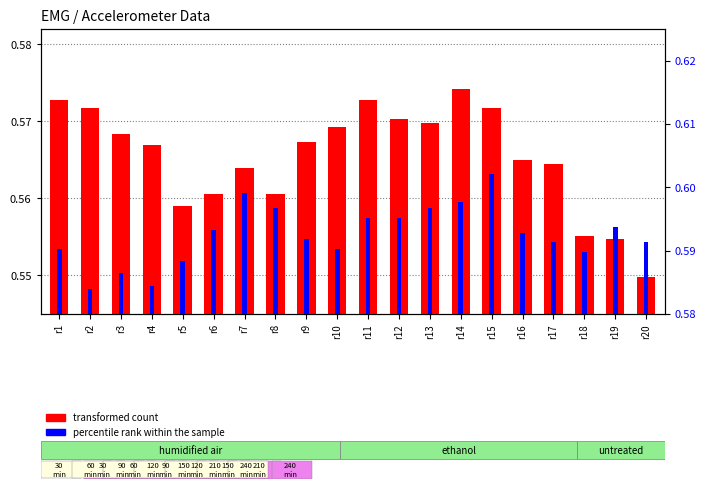

Does the chart contain stacked bars?

No